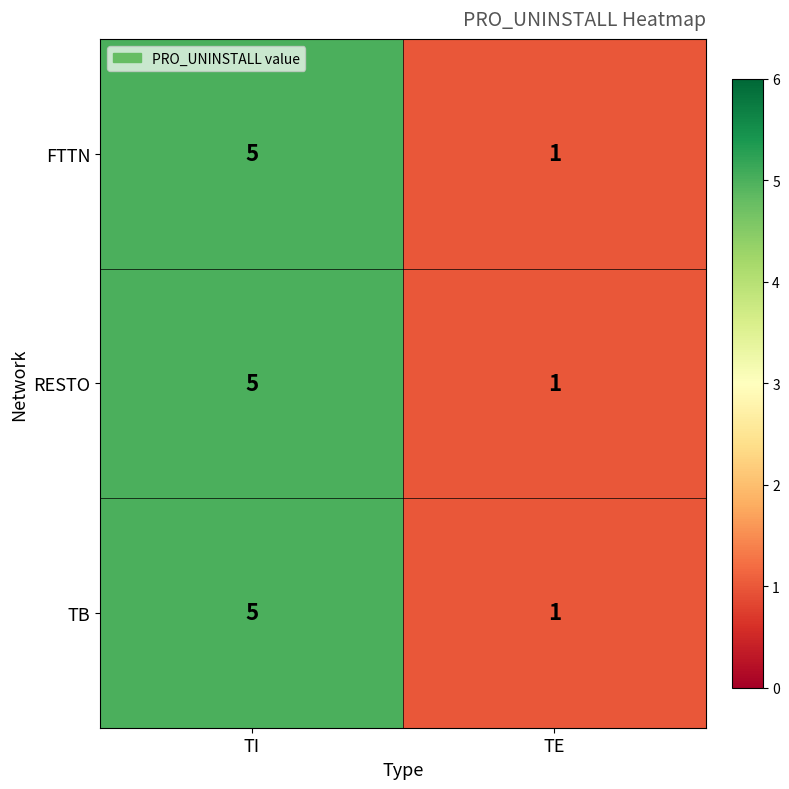

At which category is the sum across all series the highest?

TI